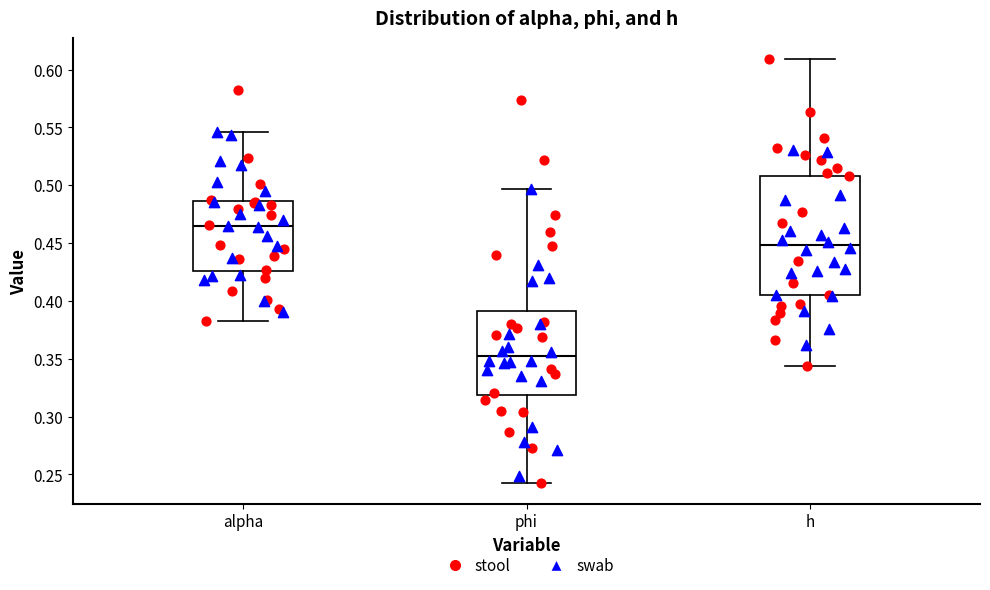

Comparing the boxes themselves (not the whiskers), which one is the tallest?

h